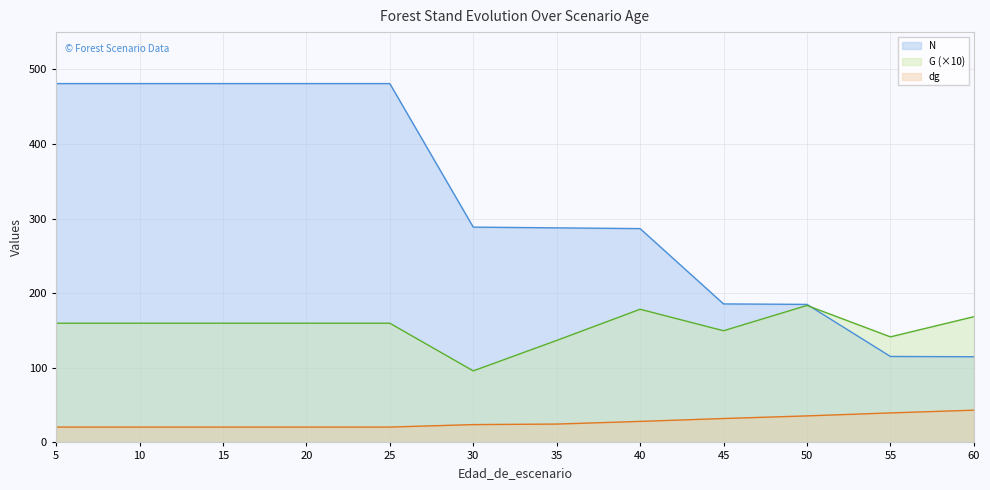

At how many categories does at least one series exceed 417?

5